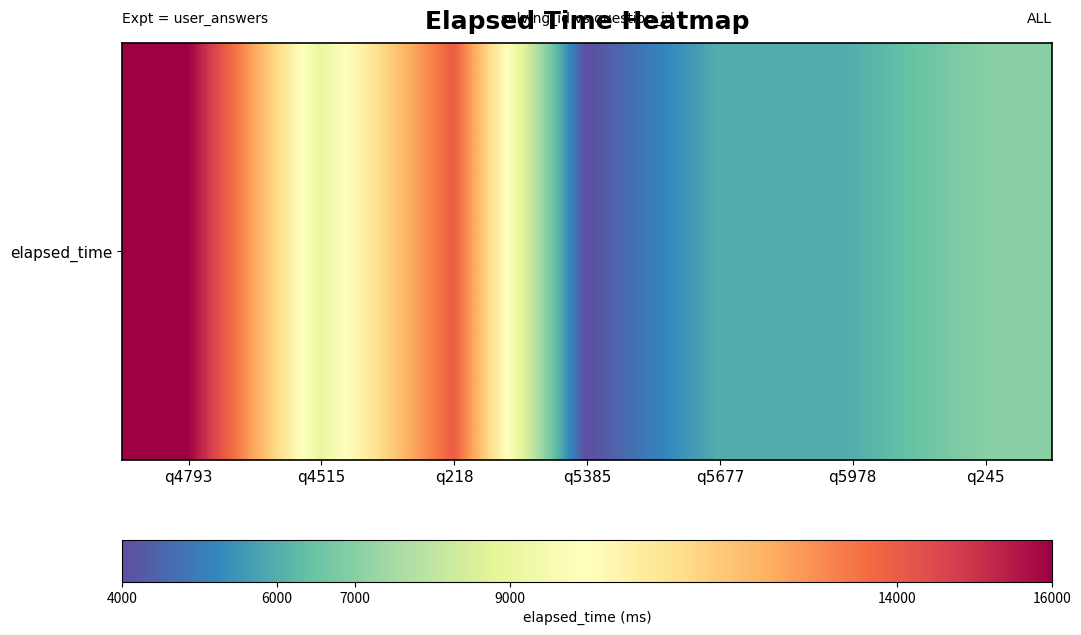

Reading right to left, list all the values displayed in this chart.

q245=7000	q5978=6000	q5677=6000	q5385=4000	q218=14000	q4515=9000	q4793=16000